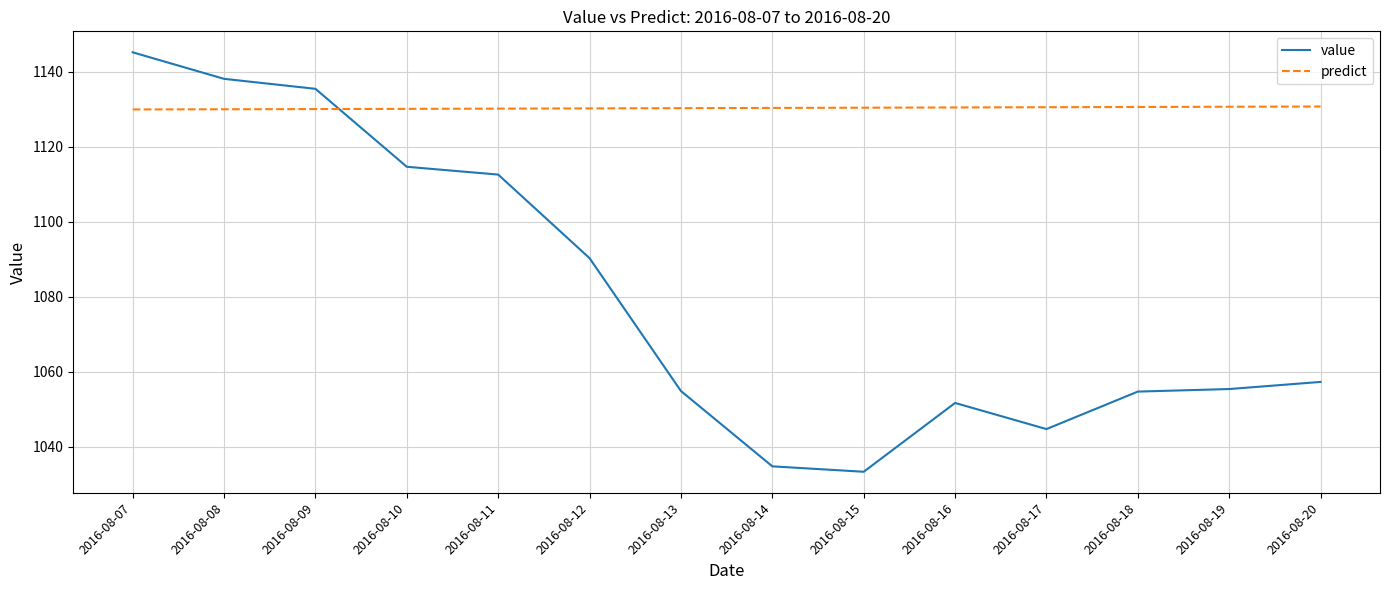

True or false: predict and value cross at least once.

True